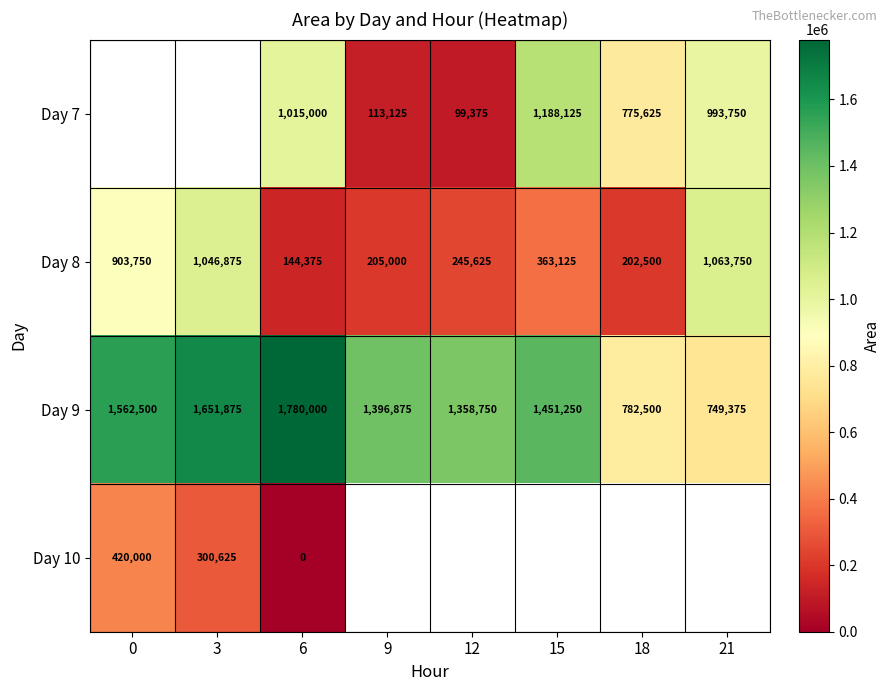

True or false: Day 9 has a value of 706603 at 9.

False